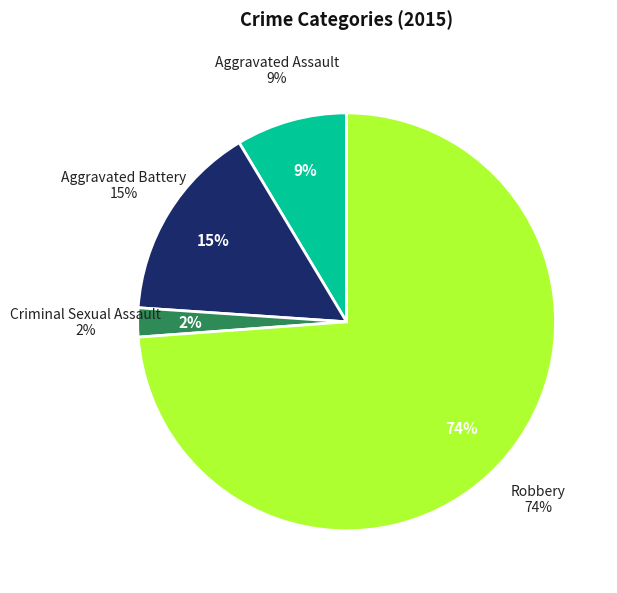

Which category has the smallest portion of the pie?

Criminal Sexual Assault